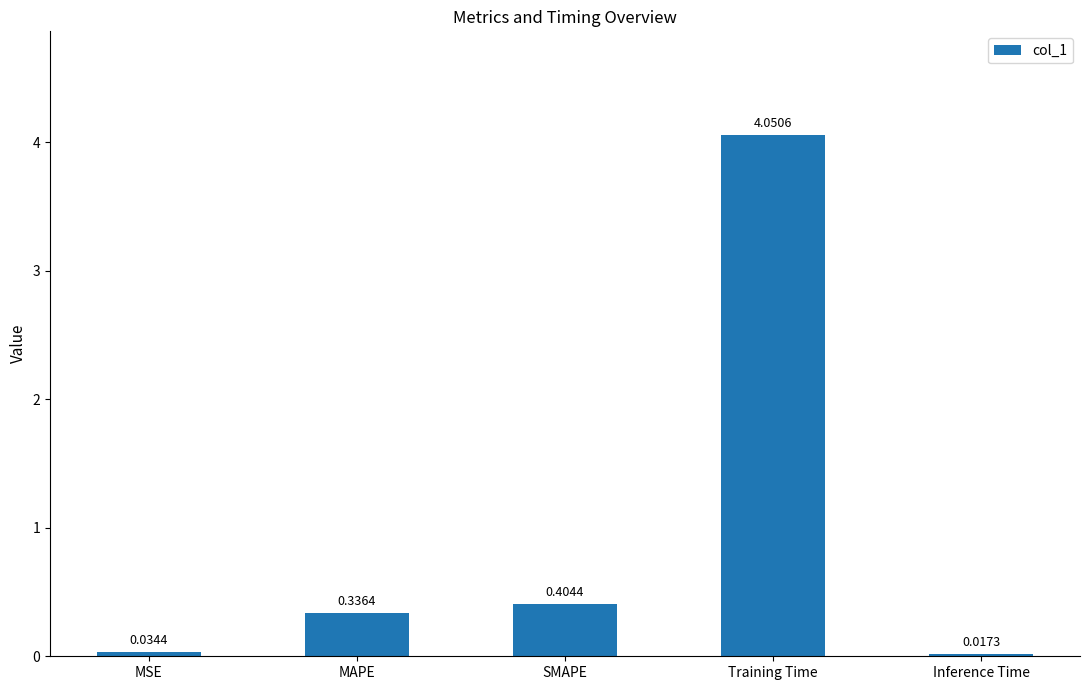

Which category has the highest value across all series?

Training Time